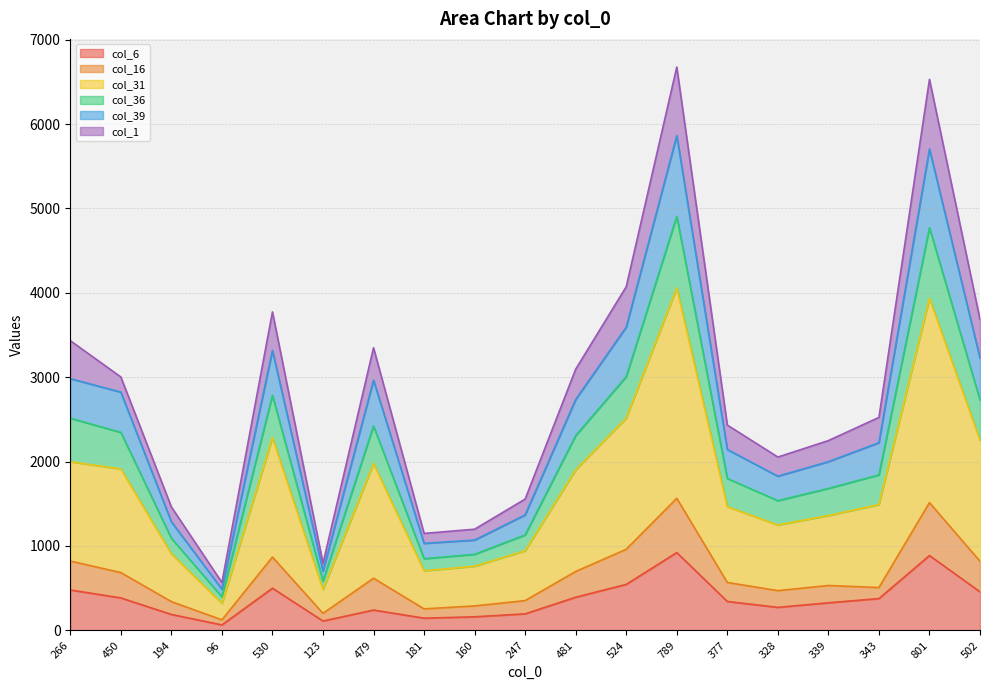

Where is the first local maximum for col_31?

530